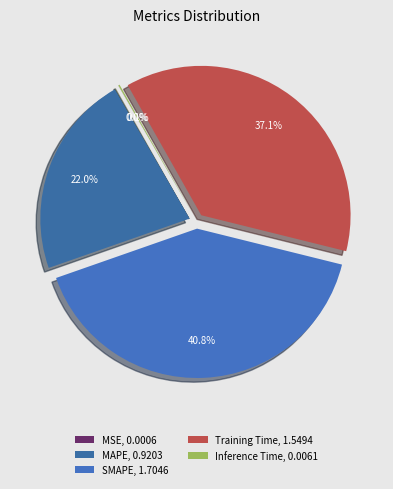

To the nearest percent, what is the average slice percentage?

20%